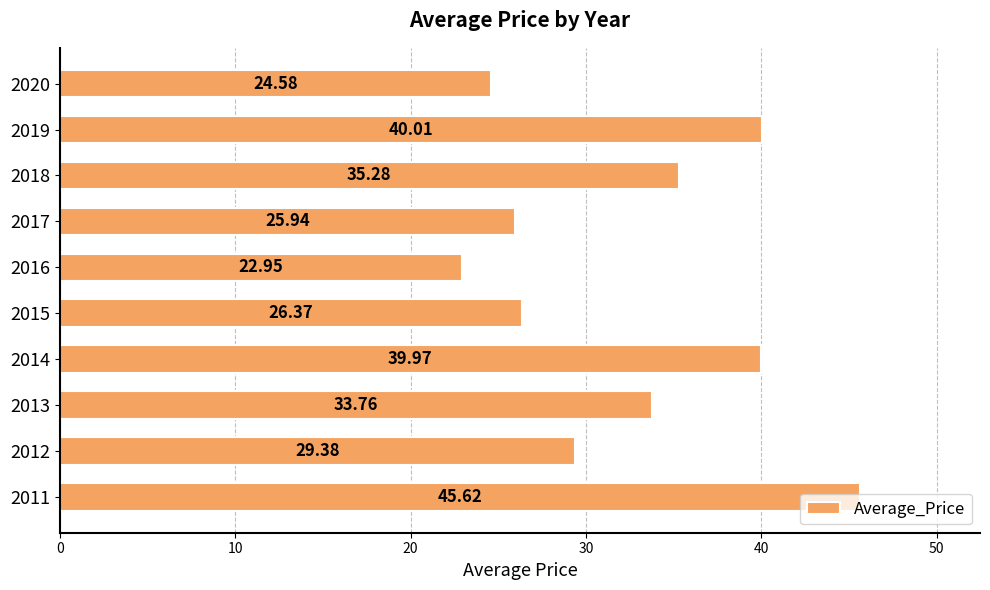

What is the minimum value shown in the chart?

22.9